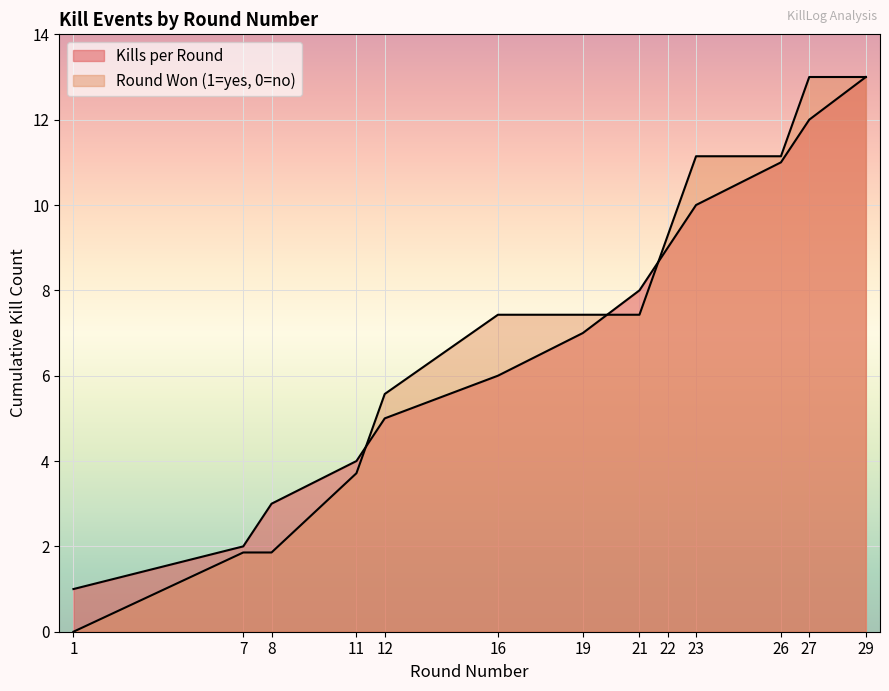

List the labels in order of value, smallest first.

1, 7, 8, 11, 12, 16, 19, 21, 22, 23, 26, 27, 29